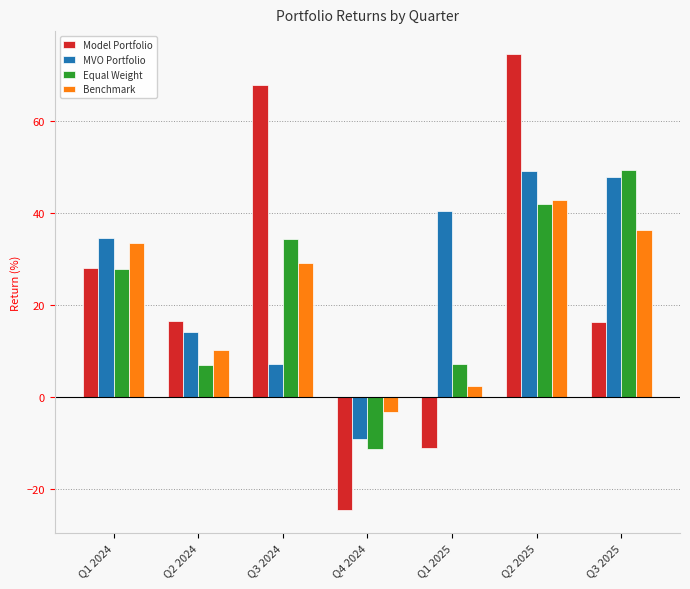

Read the Model Portfolio value at Q3 2024.

67.8